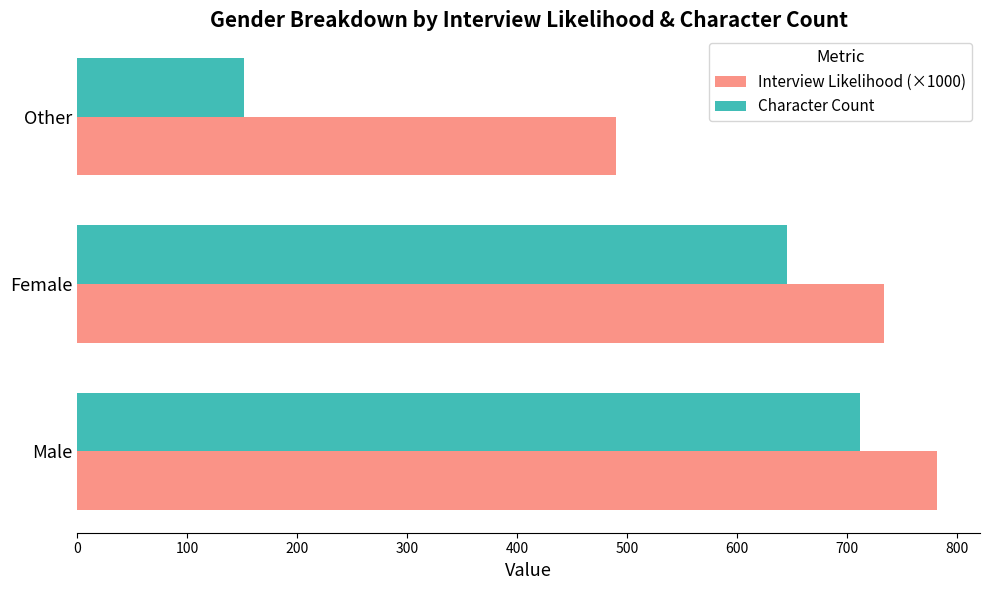

Rank the series at Other from highest to lowest value.

Interview Likelihood (×1000), Character Count